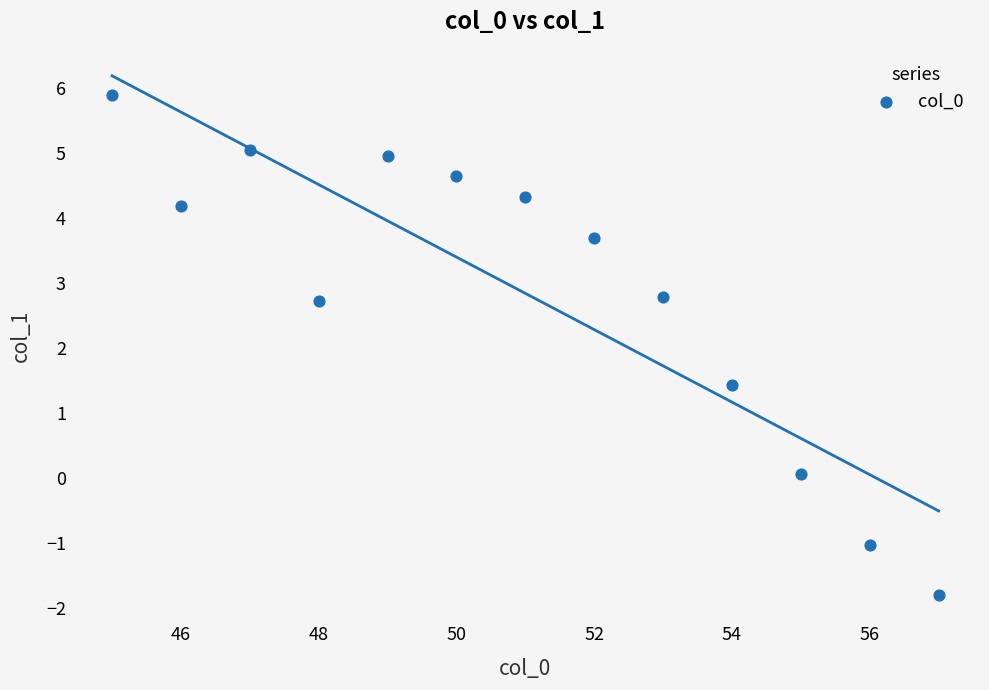

What is the range of X values (max minus min)?

12.0